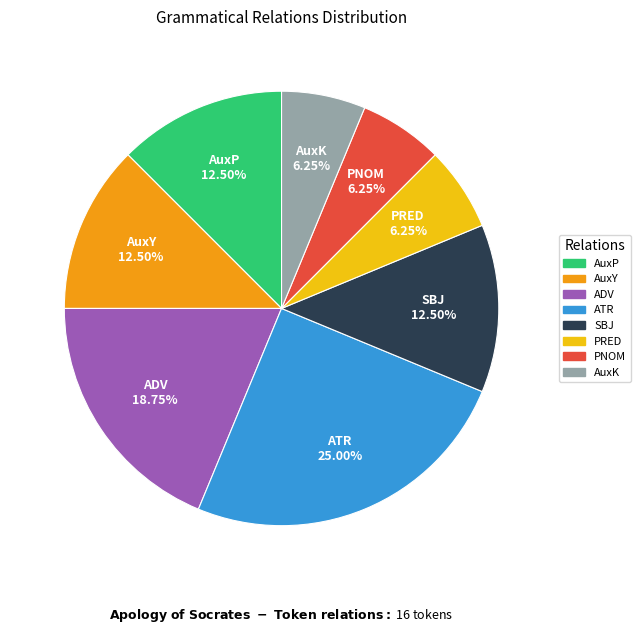

Is there any slice that represents more than half of the pie?

No